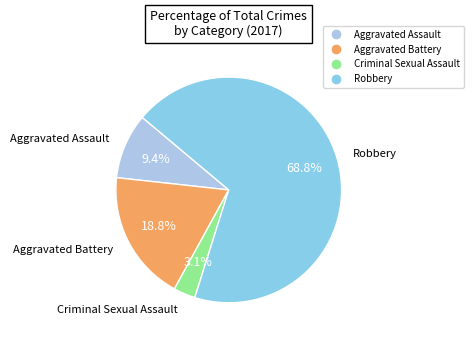

Between Criminal Sexual Assault and Aggravated Assault, which is larger?

Aggravated Assault